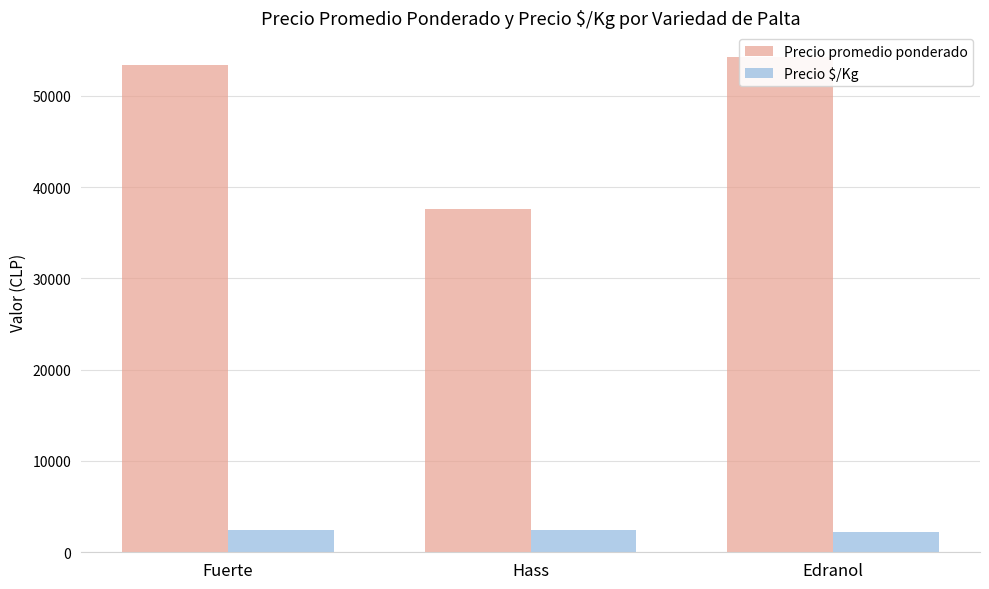

Is the value of Precio $/Kg at Fuerte greater than the value of Precio promedio ponderado at Edranol?

No